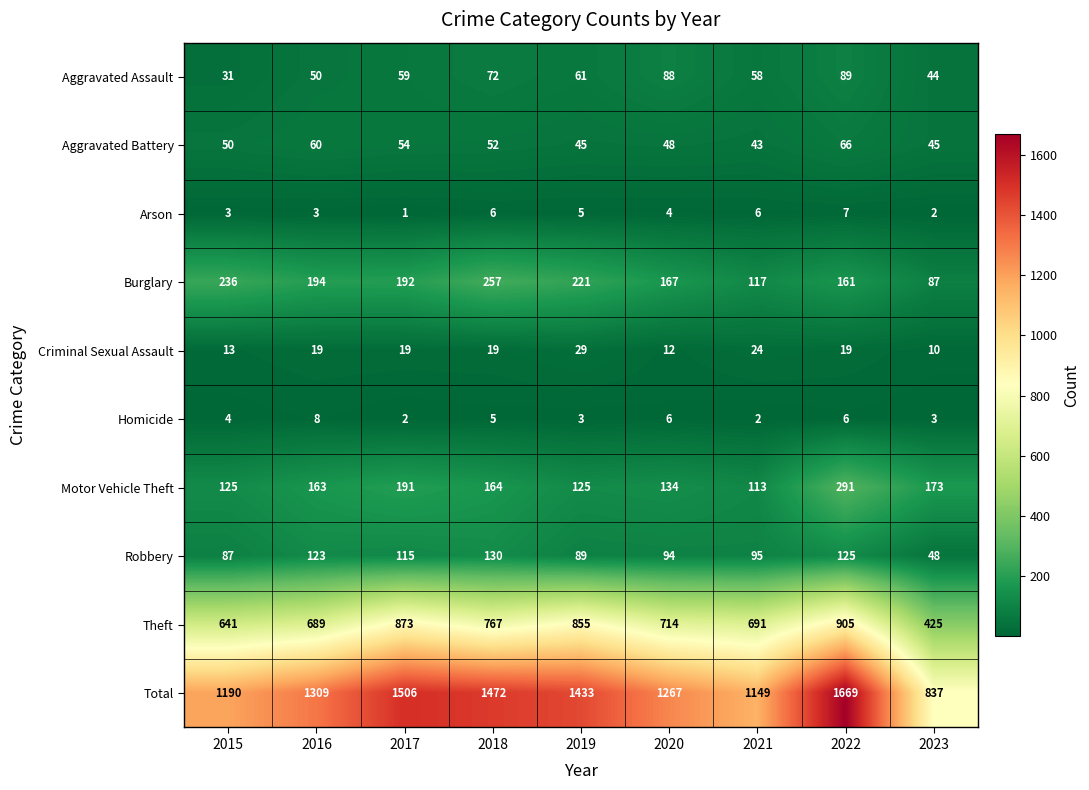

Between 2019 and 2020, which series saw the biggest shift?

Total